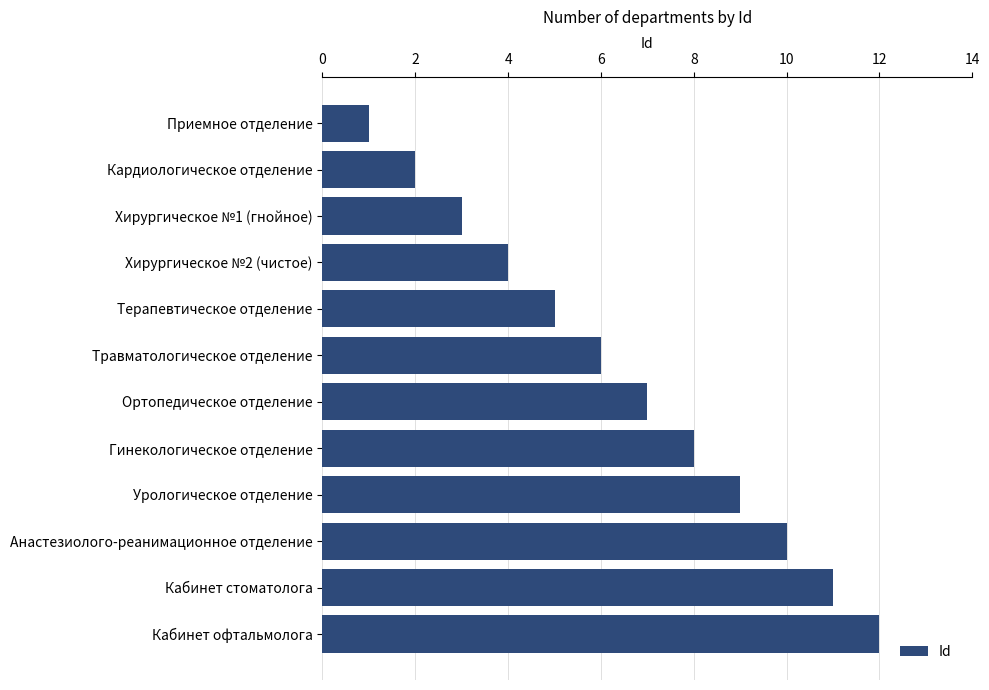

Does the chart contain stacked bars?

No